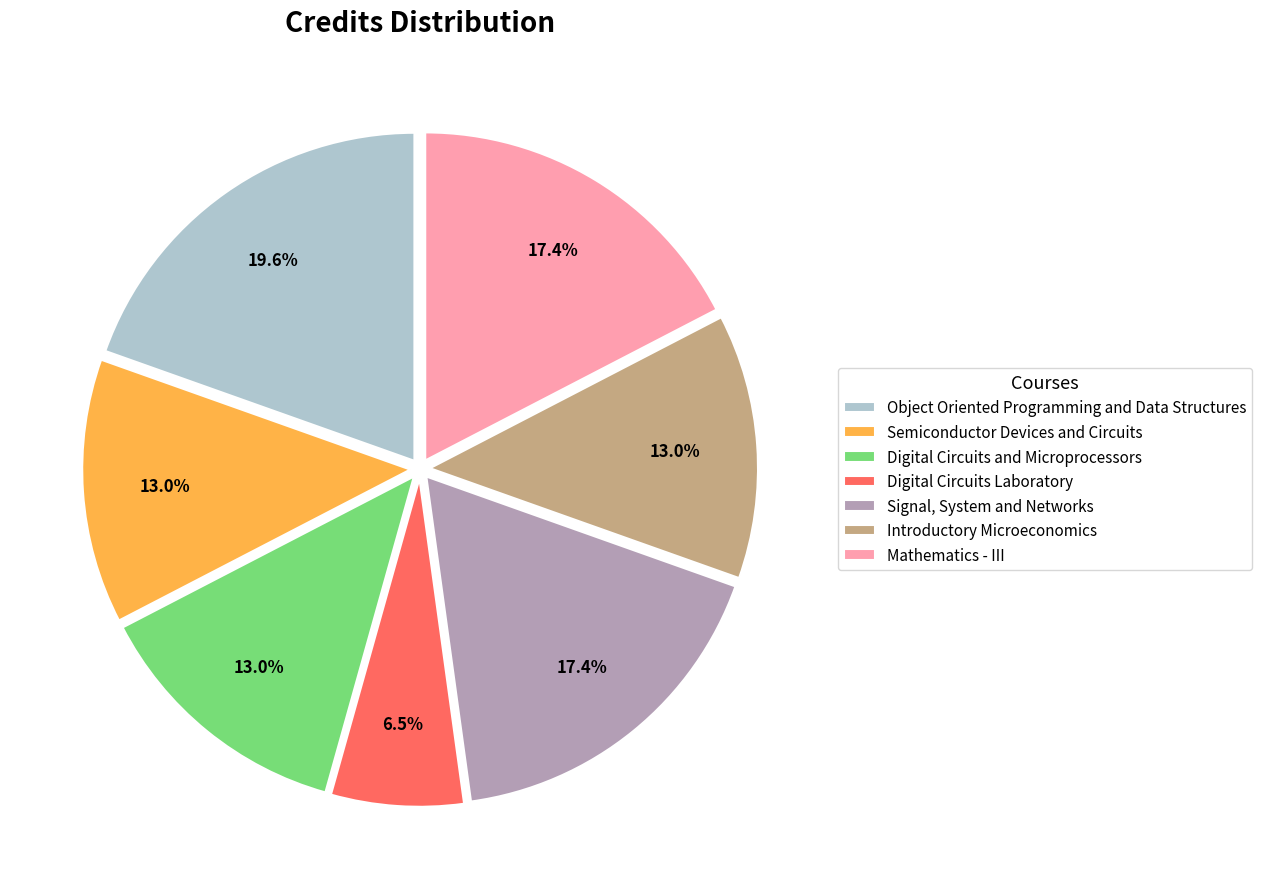

Which category has the biggest portion of the pie?

Object Oriented Programming and Data Structures